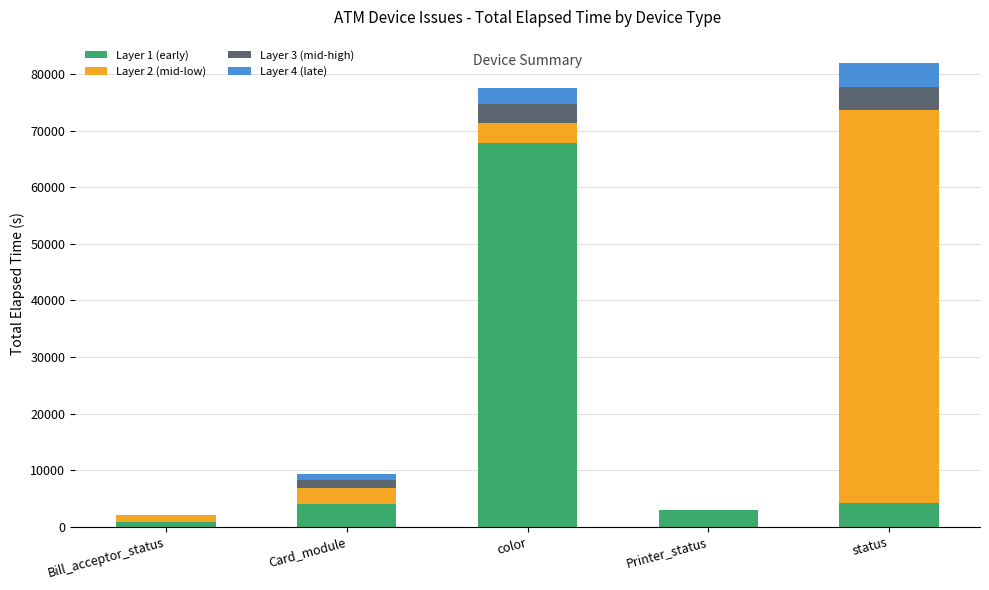

What are all the series names shown in the legend?

Layer 1 (early), Layer 2 (mid-low), Layer 3 (mid-high), Layer 4 (late)